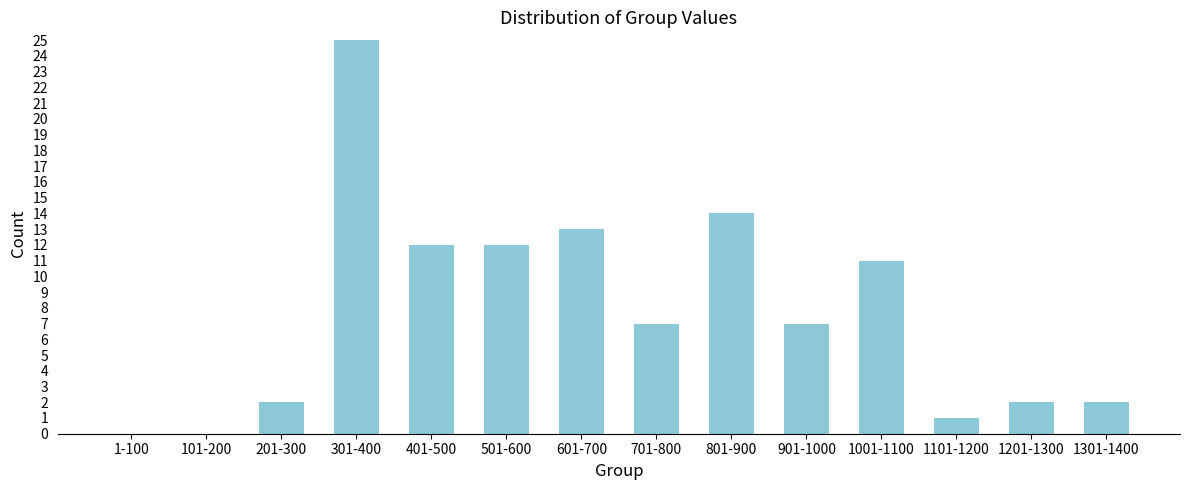

Reading left to right, extract all data points from this chart.

1-100=0	101-200=0	201-300=2	301-400=25	401-500=12	501-600=12	601-700=13	701-800=7	801-900=14	901-1000=7	1001-1100=11	1101-1200=1	1201-1300=2	1301-1400=2